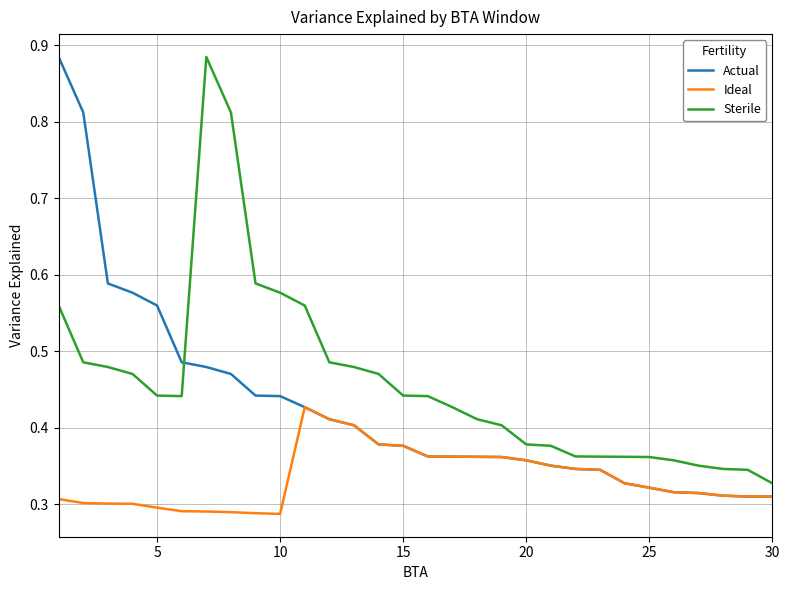

How many intersections are there between Sterile and Actual?

1